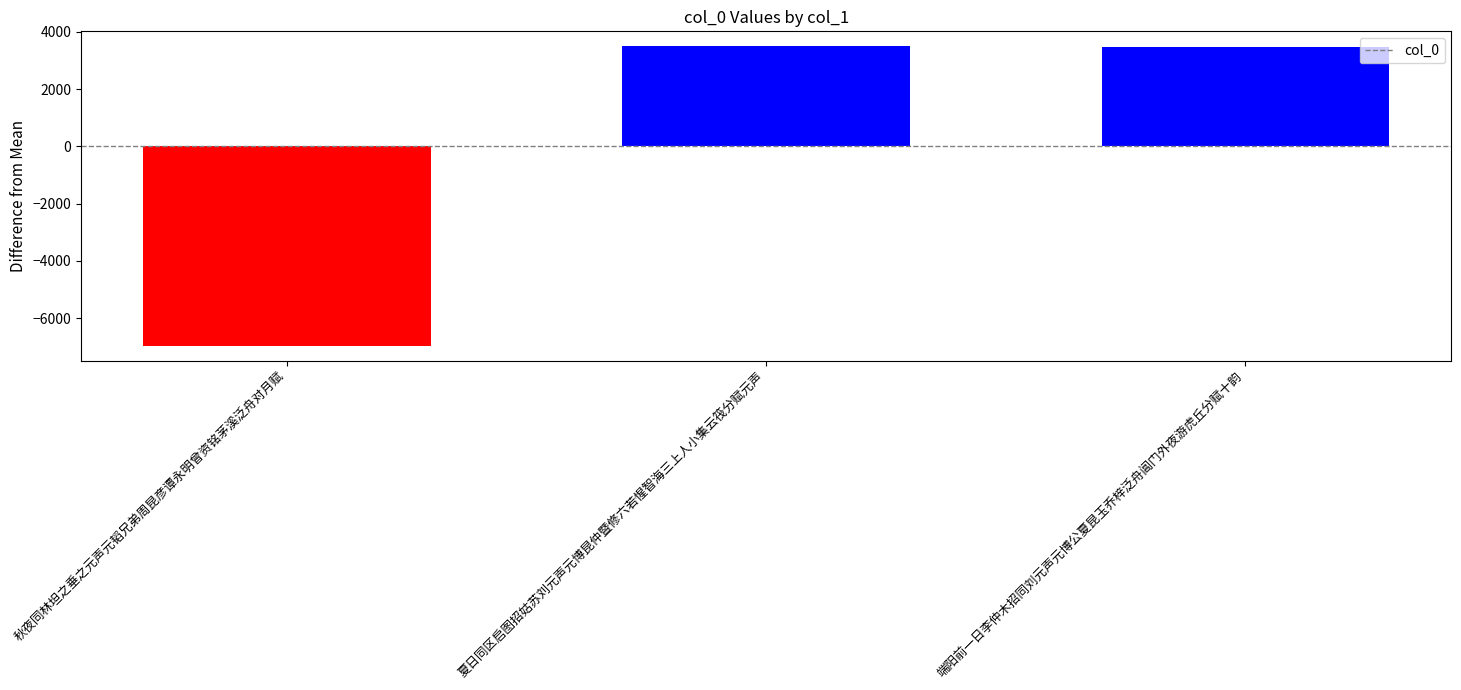

Which has a higher value, 秋夜同林坦之垂之元声元韬兄弟周昆彦谭永明曾资铭茅溪泛舟对月赋 or 端阳前一日李仲木招同刘元声元博公夏昆玉乔梓泛舟阊门外夜游虎丘分赋十韵?

端阳前一日李仲木招同刘元声元博公夏昆玉乔梓泛舟阊门外夜游虎丘分赋十韵